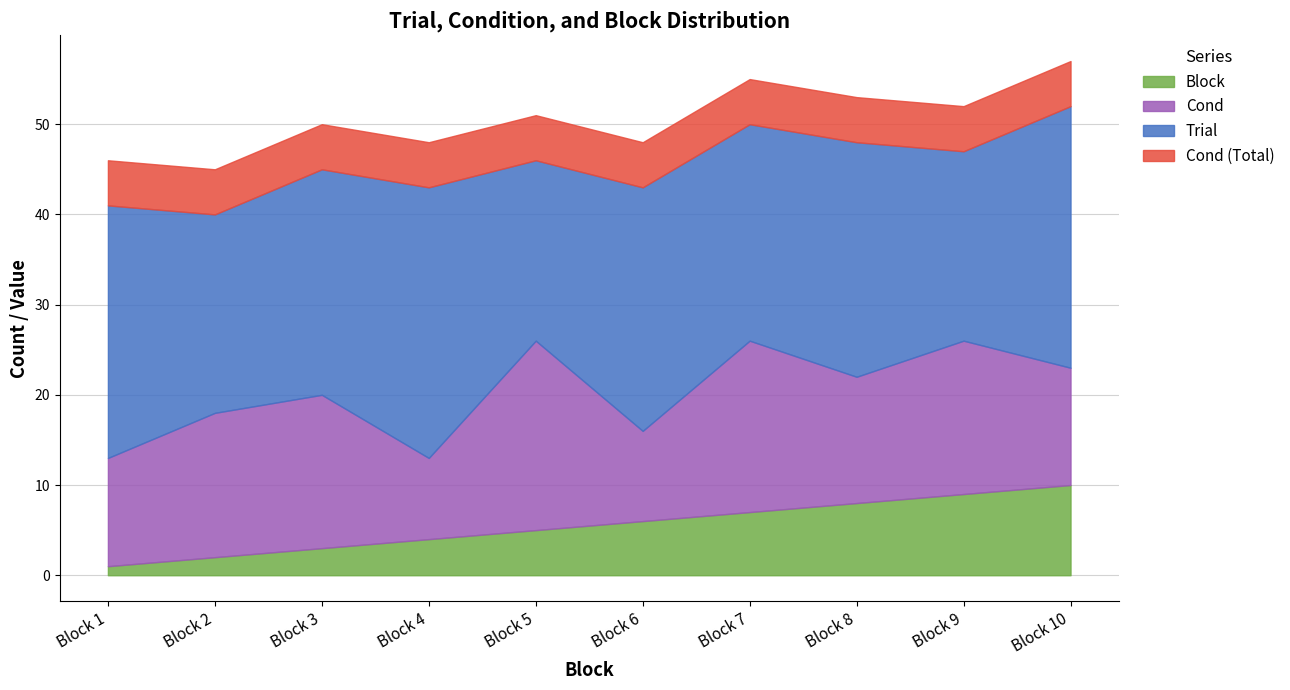

What is the highest value of the Block series?

10